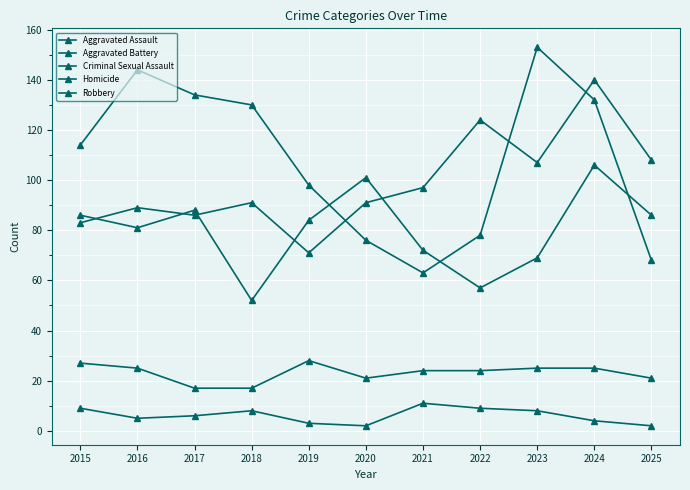

At which category does Homicide reach its first local valley?

2016